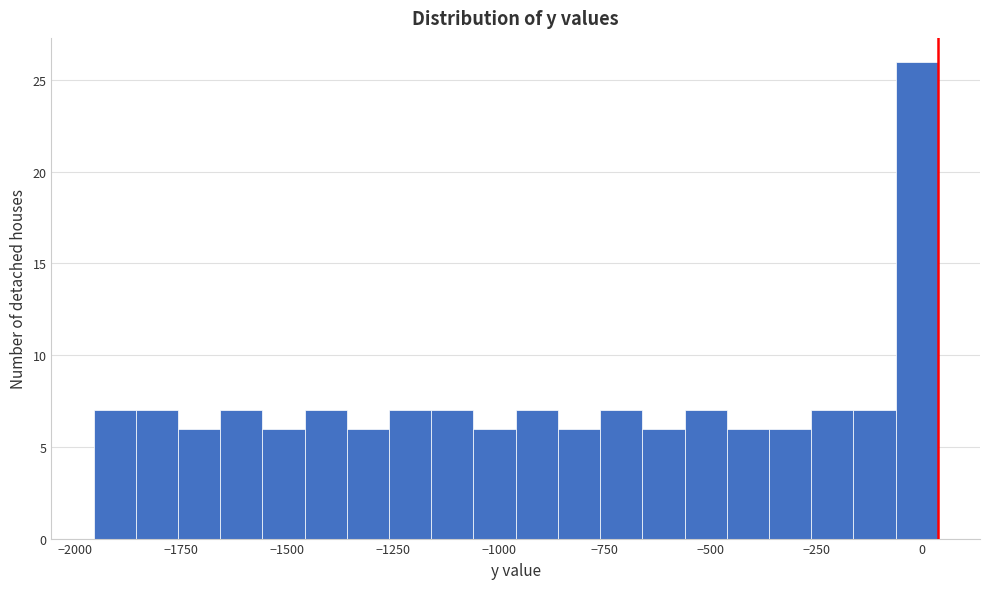

Read against the x-axis, roughly where is the centre of the tallest bar?

0